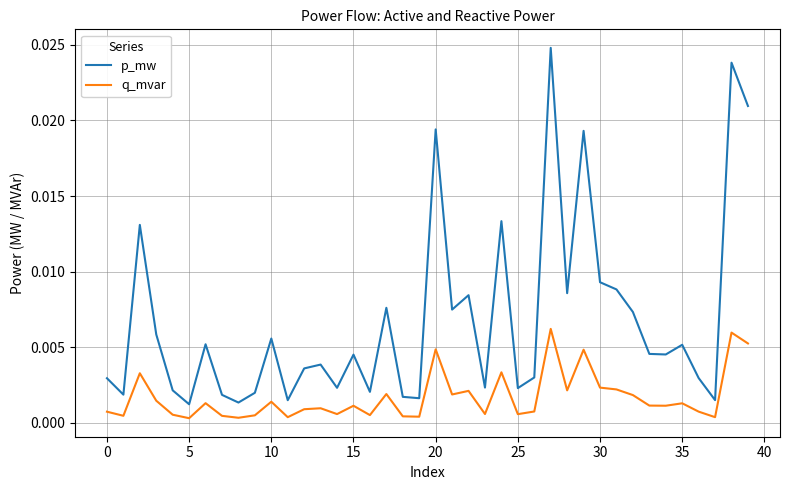

List the series in order of their overall mean, highest first.

p_mw, q_mvar